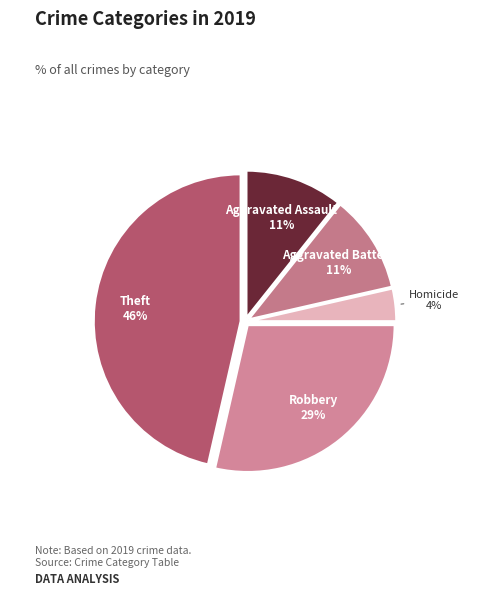

How many segments does this pie chart have?

5